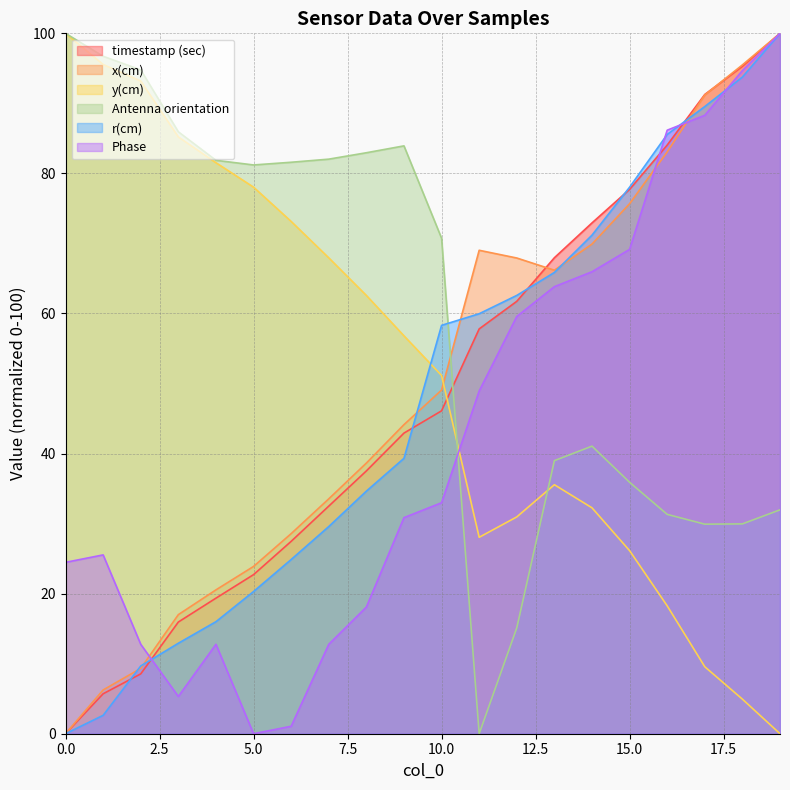

Does the chart display data point markers on the line(s)?

No